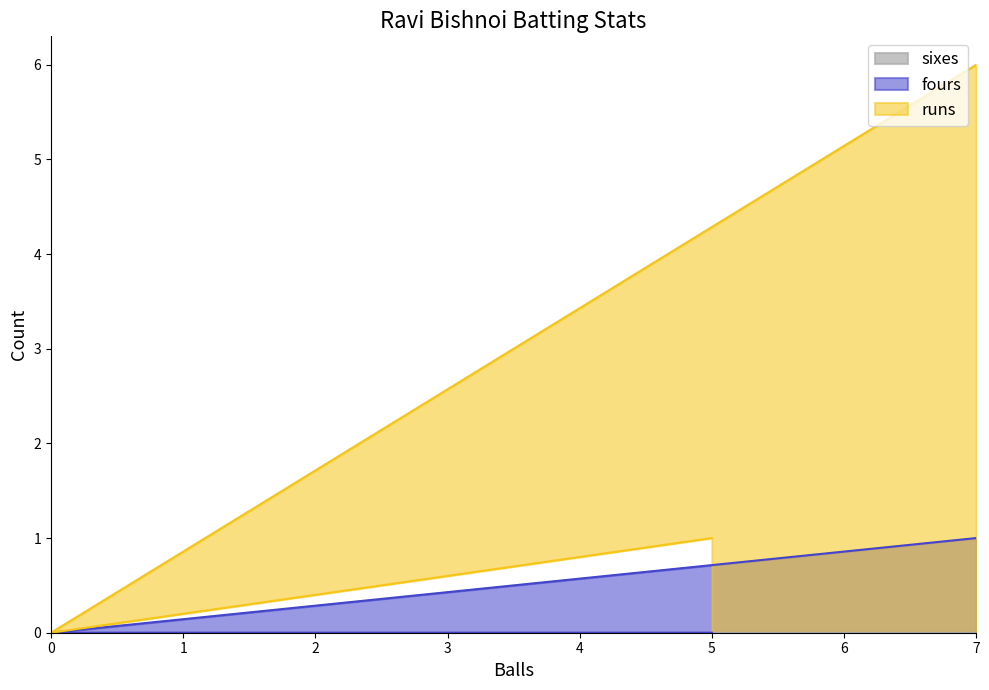

Count the fours values in the range 0 to 1.

3